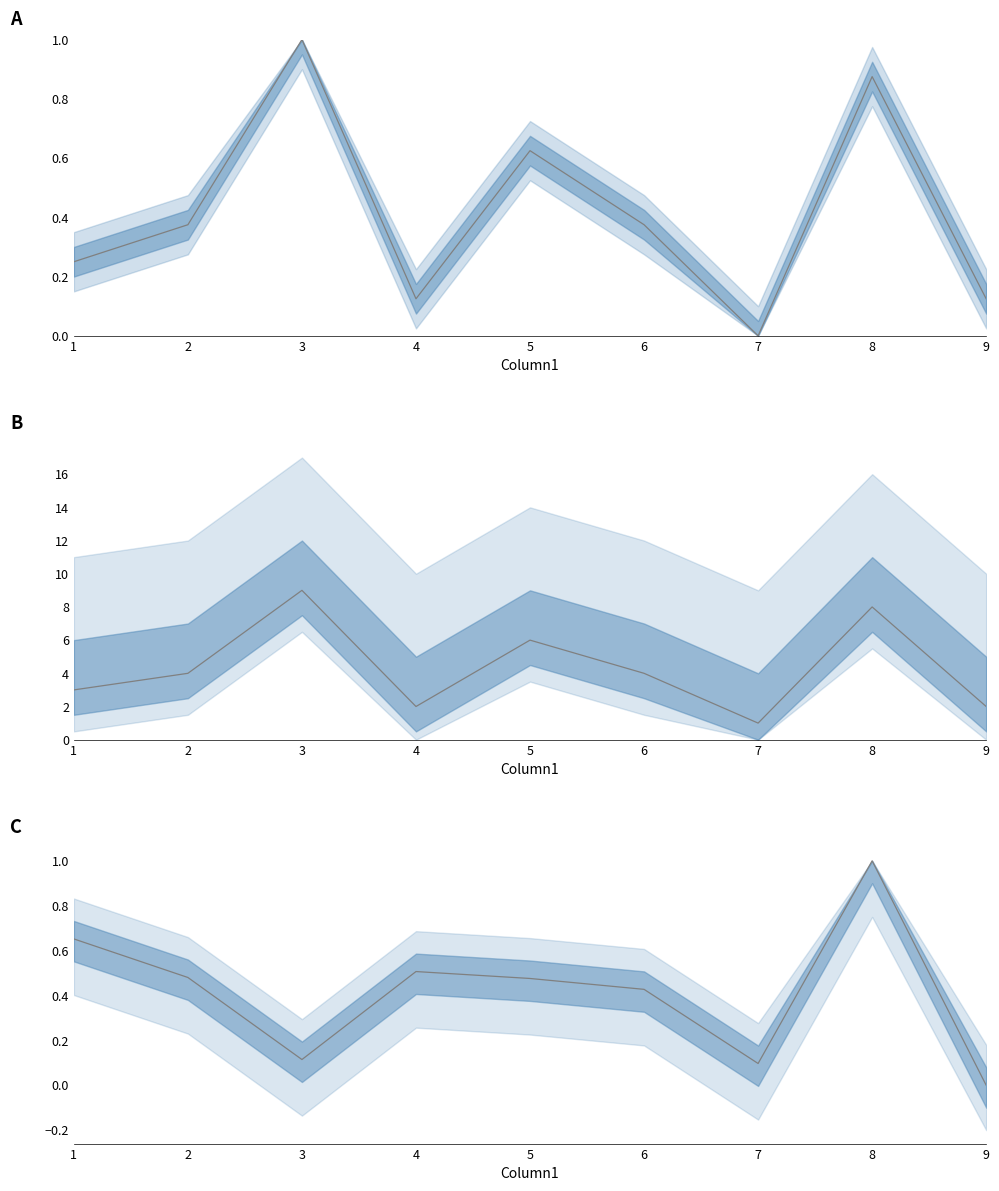

How many interior local peaks does the Covariance series have?

2